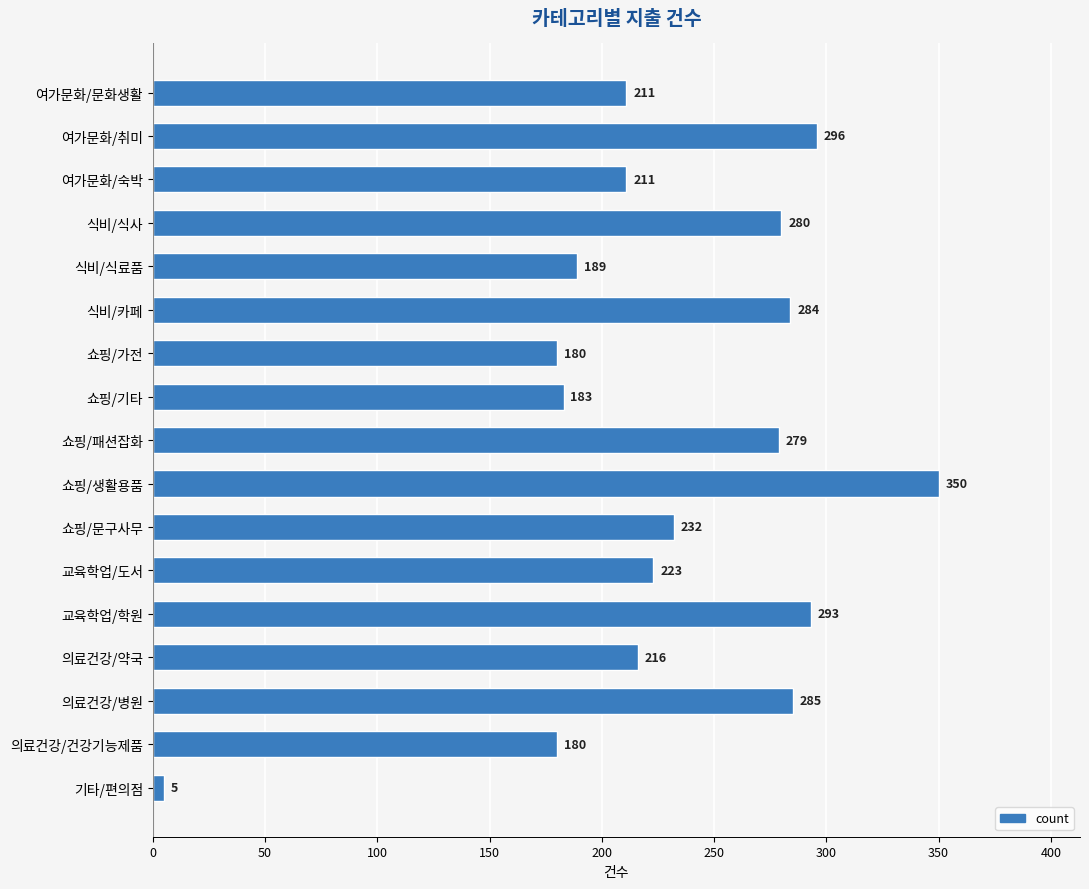

Which label corresponds to the largest value in the chart?

쇼핑/생활용품